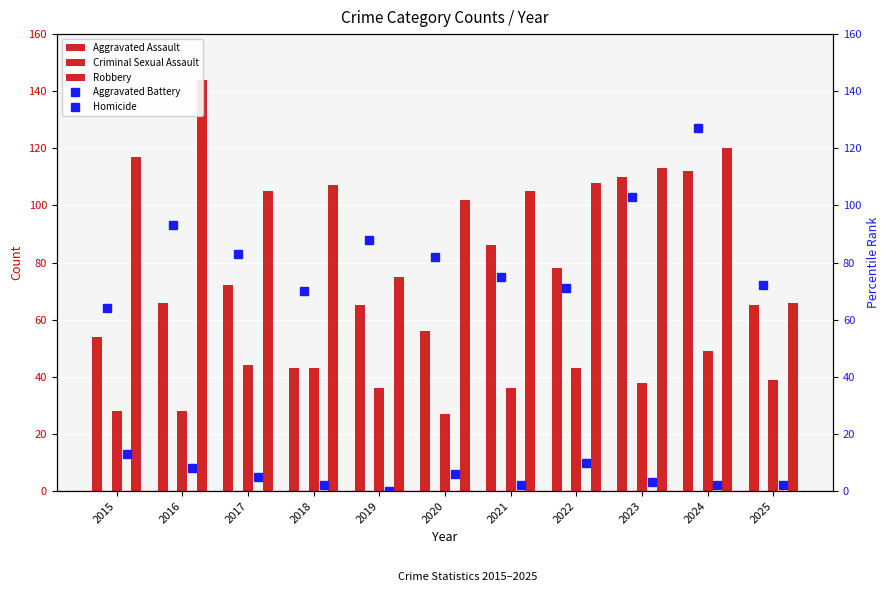

Which series changed the most between 2022 and 2023?

Aggravated Assault